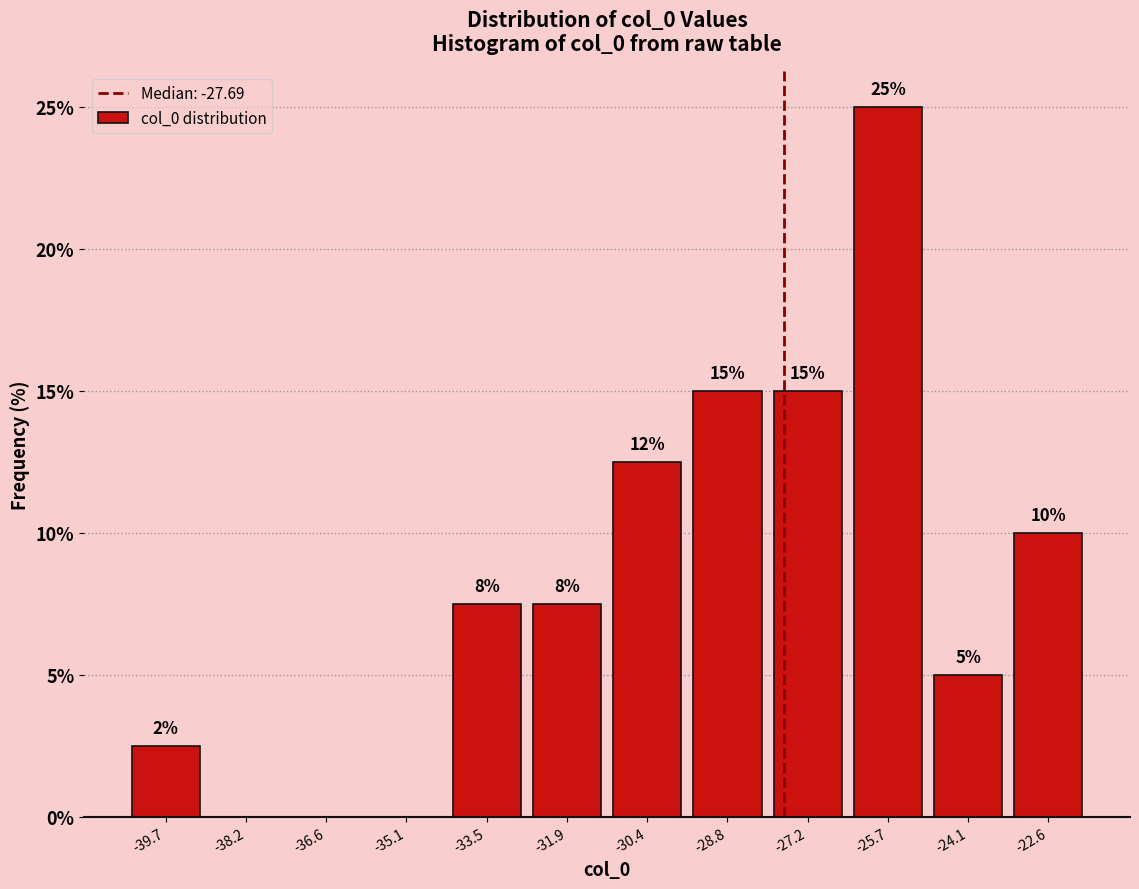

Over which range of the x-axis is the bar tallest?

-26.4 to -24.8